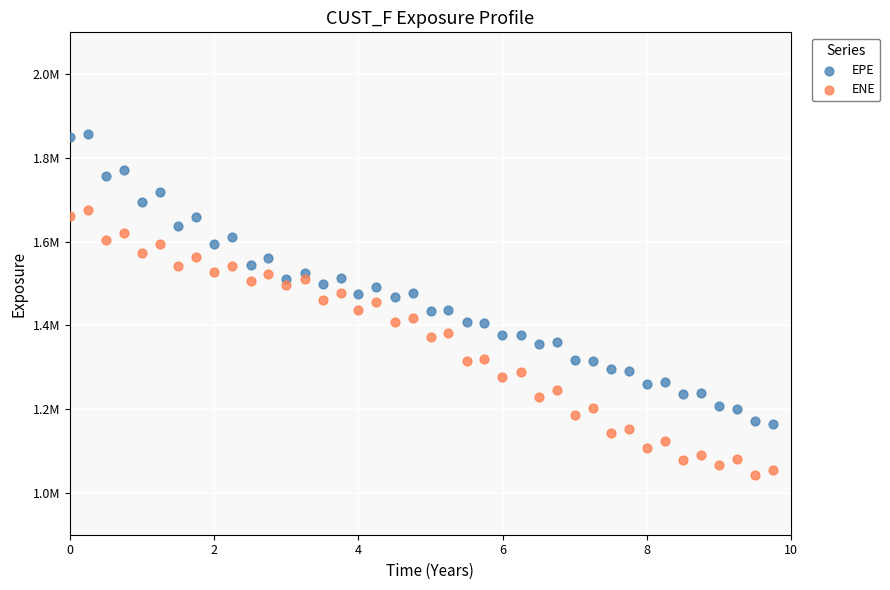

Which series contains the highest Y value?

EPE